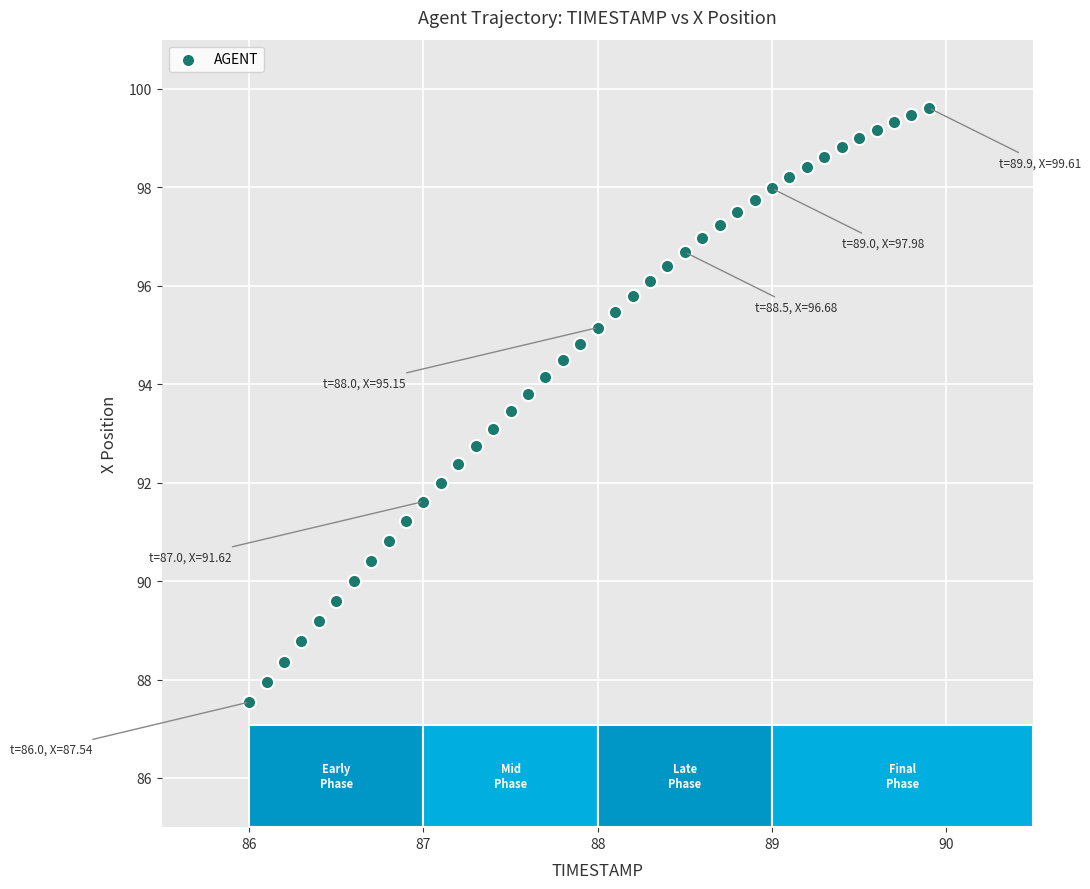

What is the range of Y values (max minus min)?

12.1